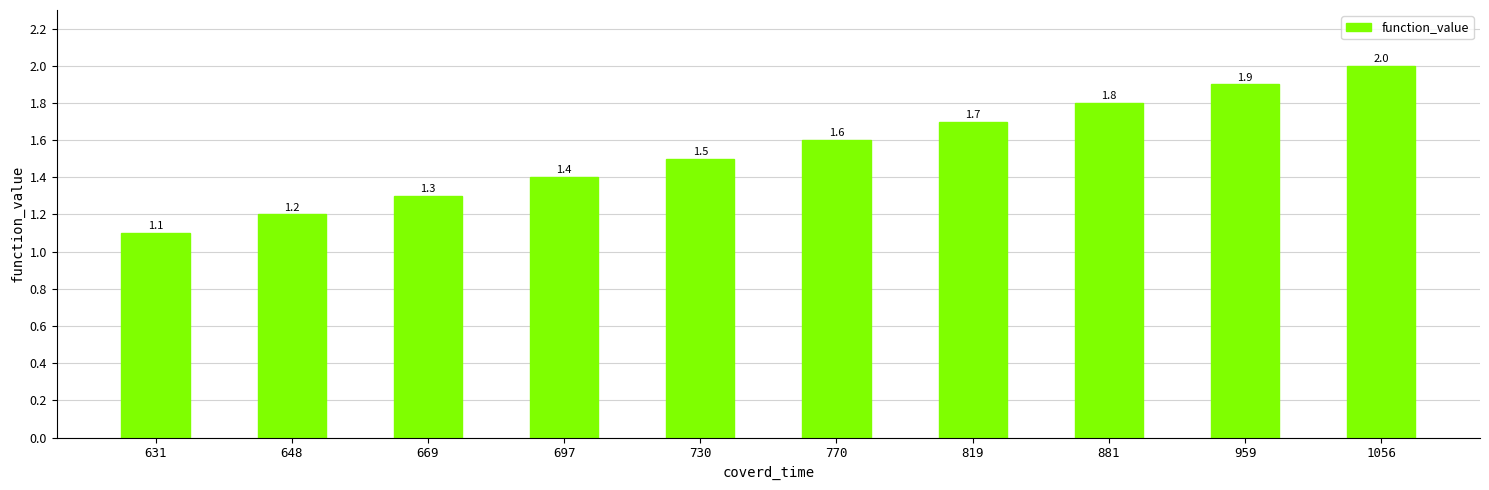

How many categories are shown in the chart?

10